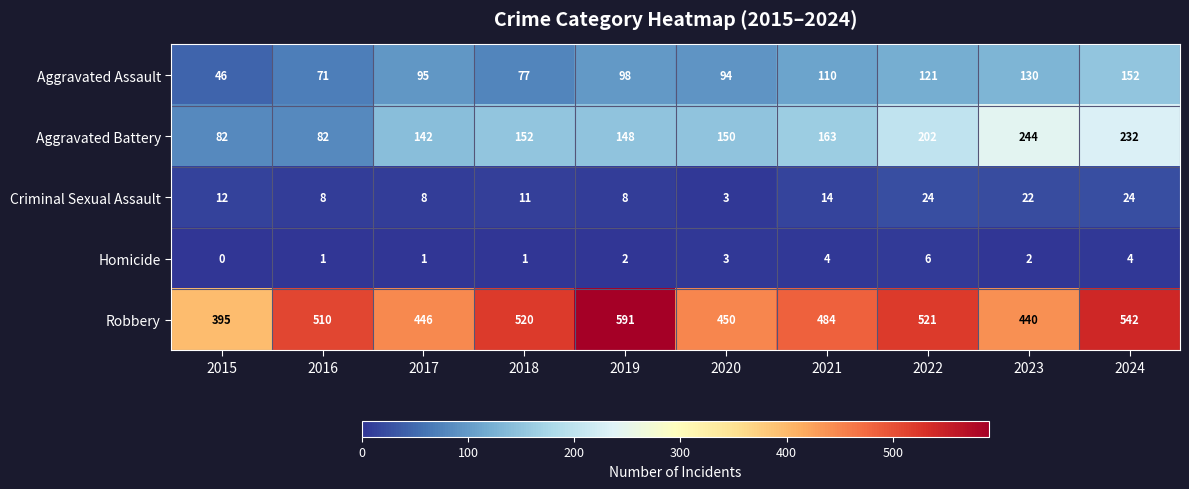

Where is Homicide nearest to the value 3?

2020